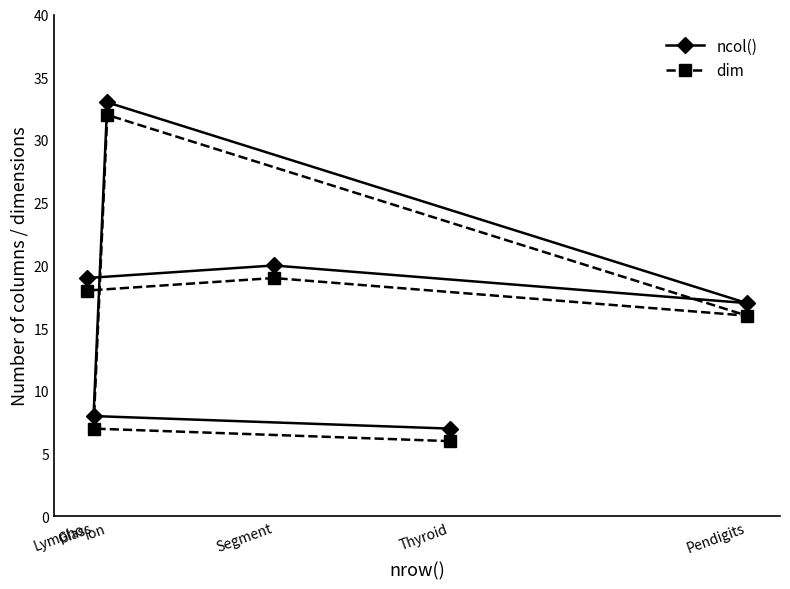

Rank the series by their average value, from lowest to highest.

dim, ncol()